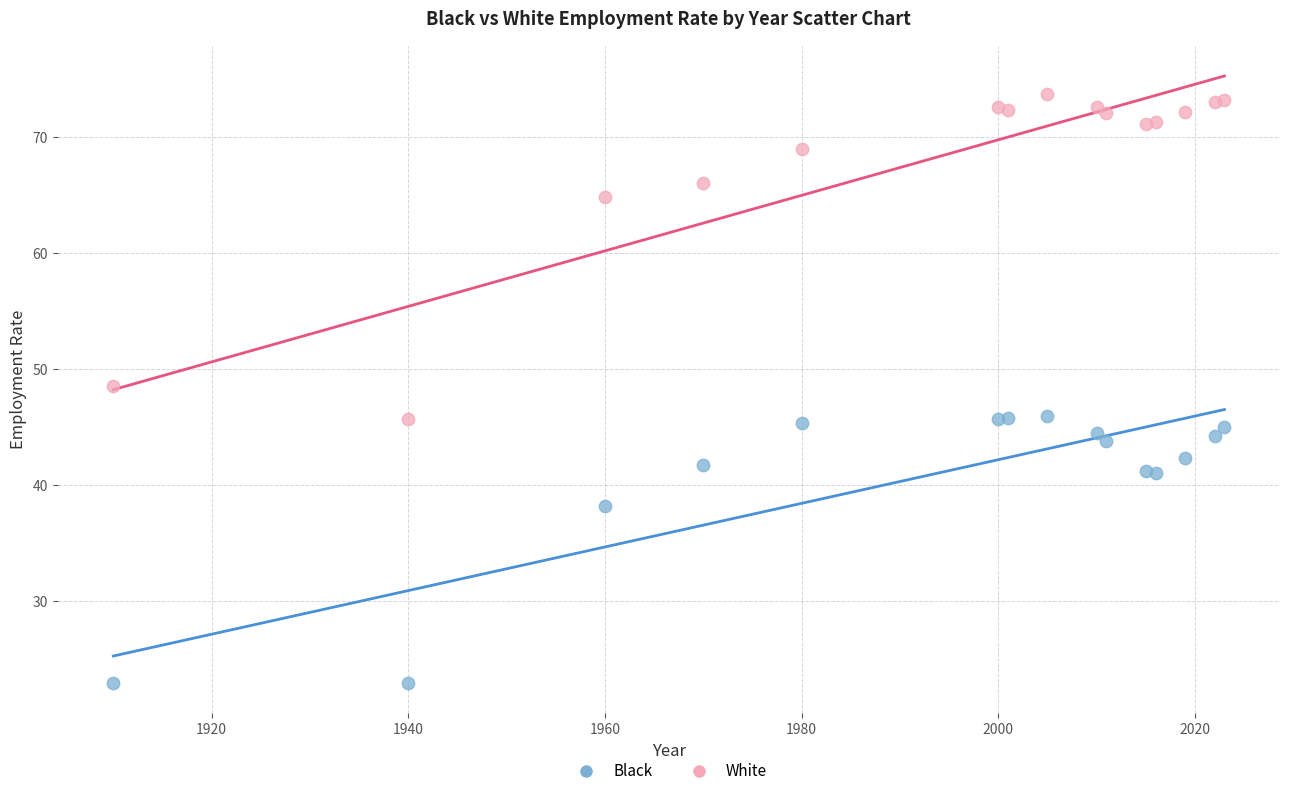

Which series contains the highest Y value?

White